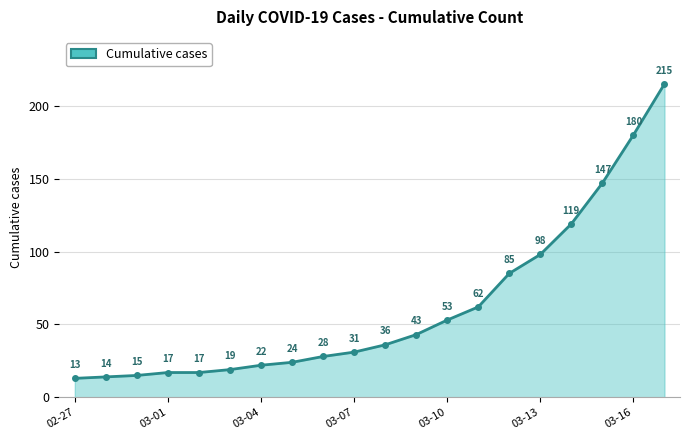

True or false: there are more than 1 points higher than both neighbors.

False